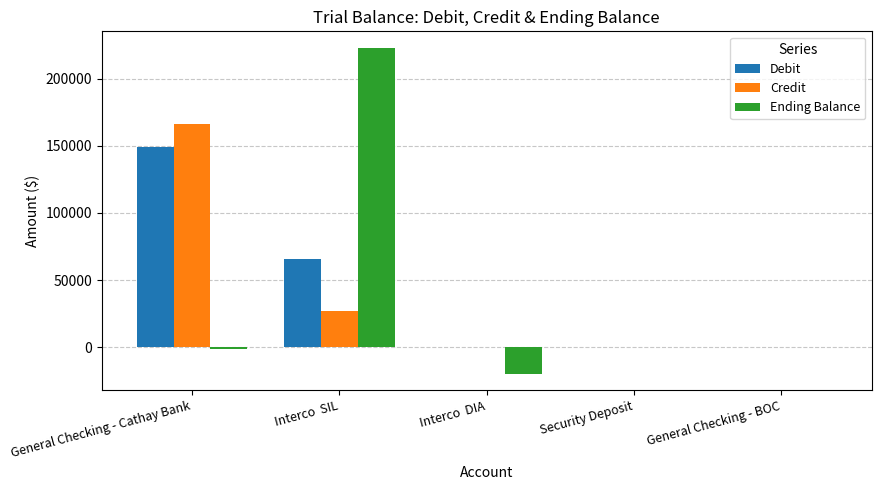

Which series changed the most between General Checking - Cathay Bank and Interco  DIA?

Credit